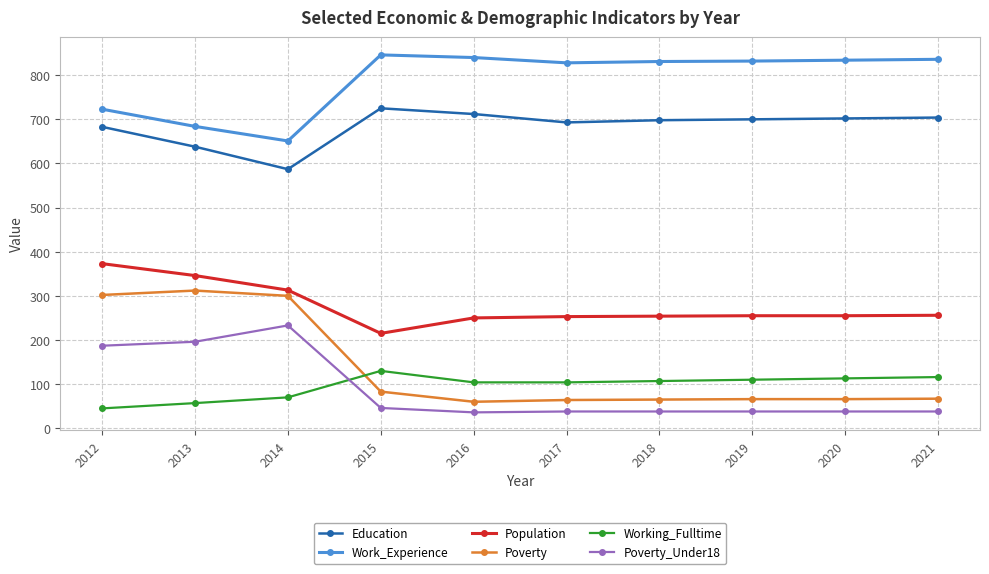

At which category is the sum across all series the highest?

2012